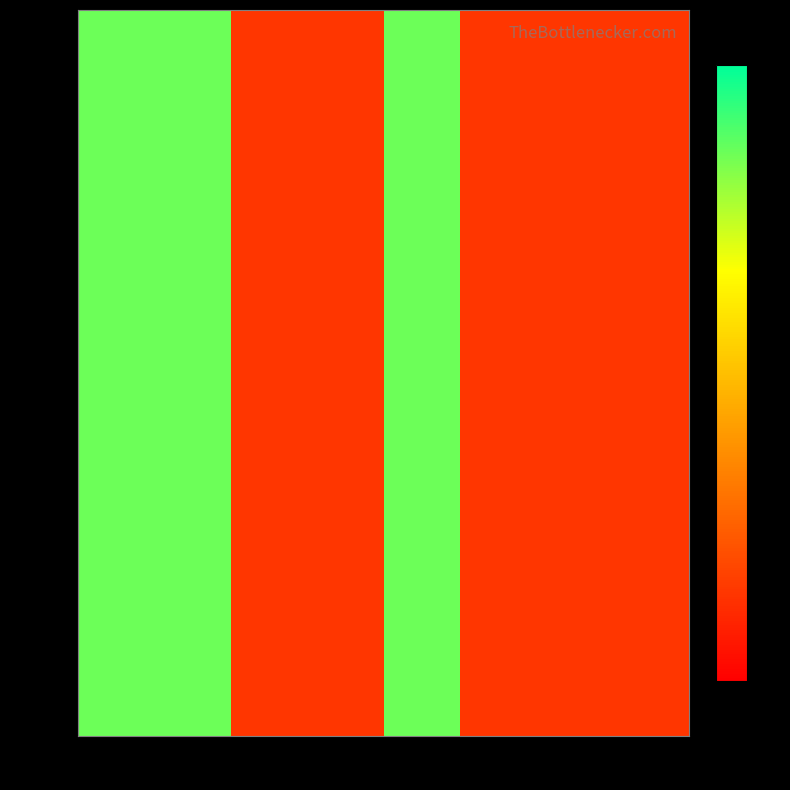

Is it true that row_0 equals 100 at 4?

True